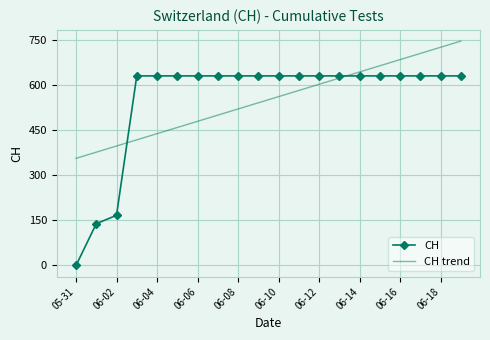

List the series in order of their peak value, lowest first.

CH, CH trend